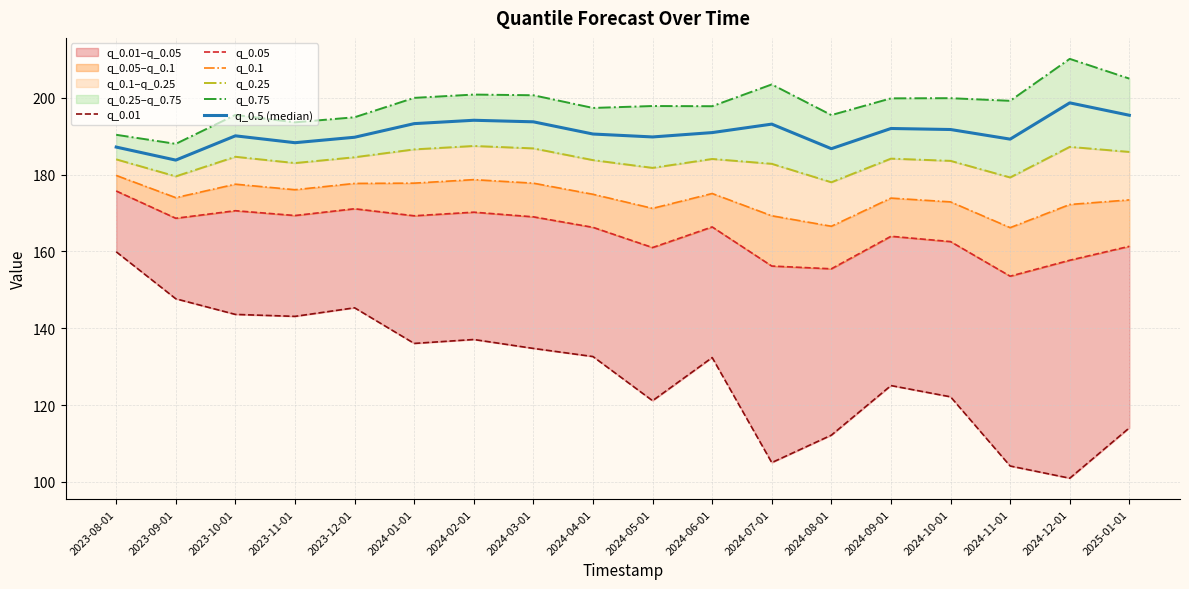

What is the average value of the q_0.01 series?

128.7